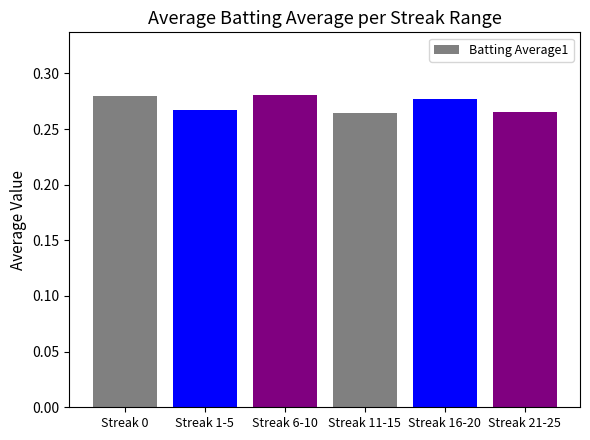

True or false: the data shows 0.1 at Streak 16-20.

False